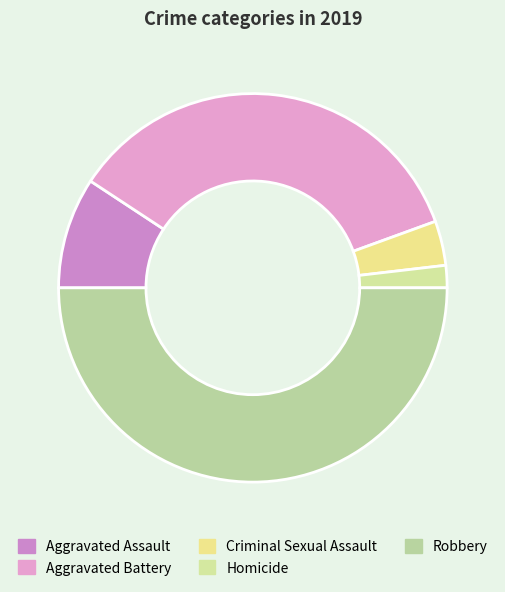

Does Aggravated Assault account for over 50% of the chart?

No